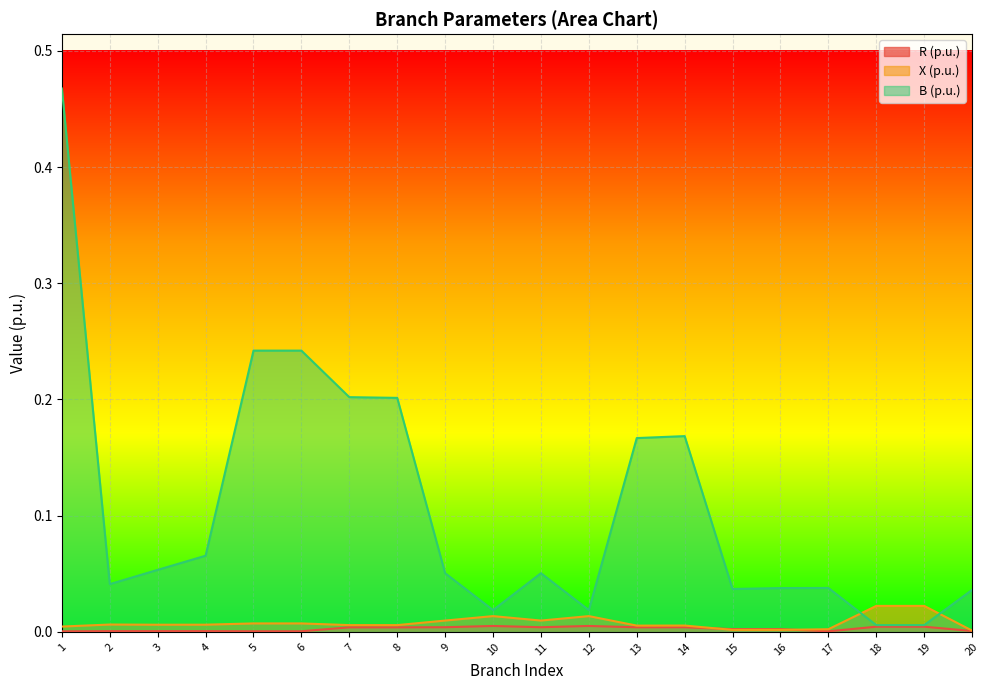

Rank the series by their maximum value, from lowest to highest.

R (p.u.), X (p.u.), B (p.u.)